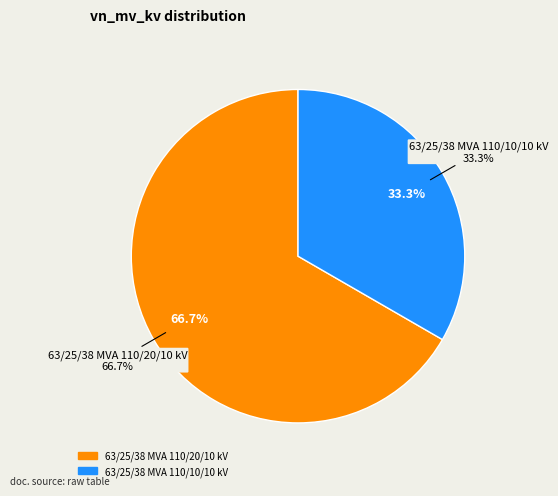

Combined, what portion of the pie is 63/25/38 MVA 110/10/10 kV and 63/25/38 MVA 110/20/10 kV?

100.0%